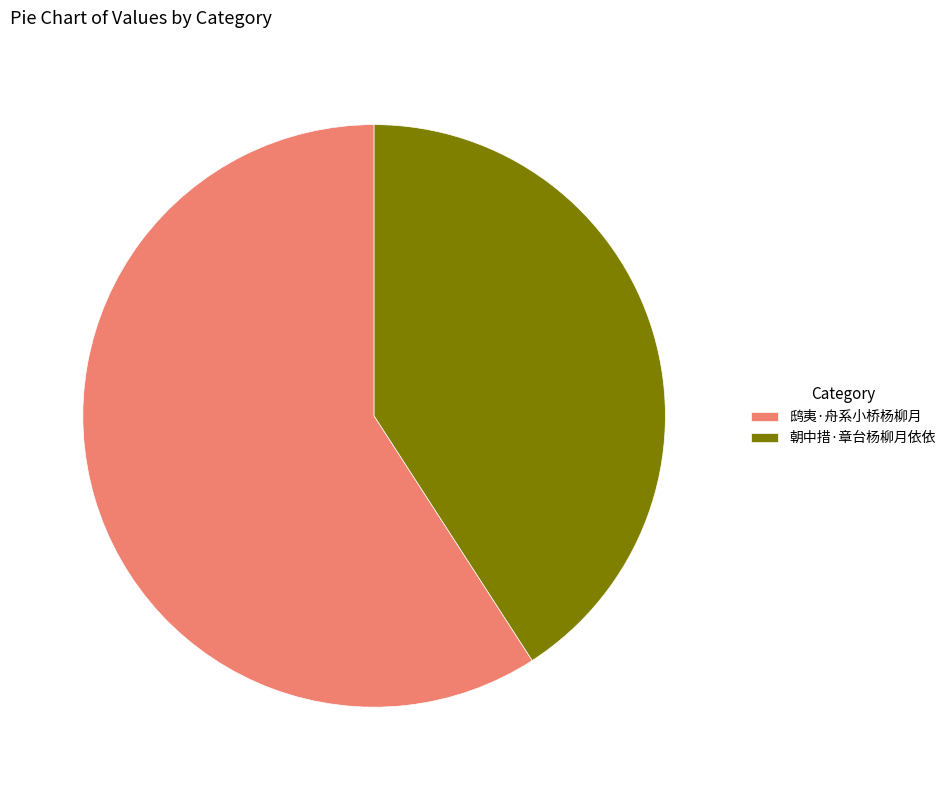

Do 朝中措·章台杨柳月依依 and 鸱夷·舟系小桥杨柳月 together represent more than half of the pie?

Yes